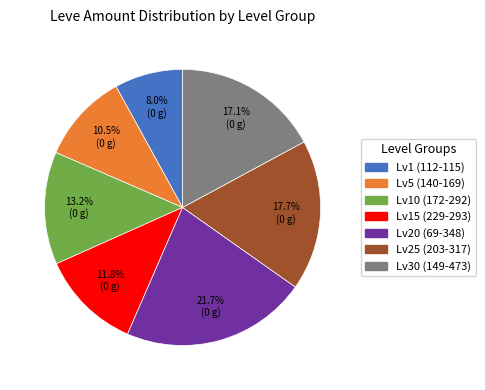

Is there any slice that represents more than half of the pie?

No